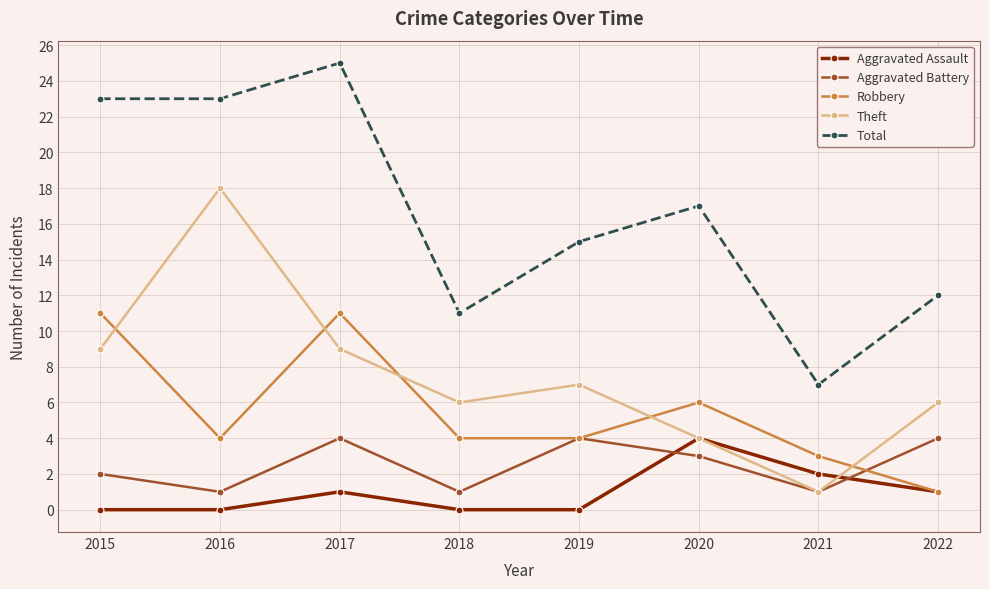

What is the difference between the highest and lowest values at 2020?

14